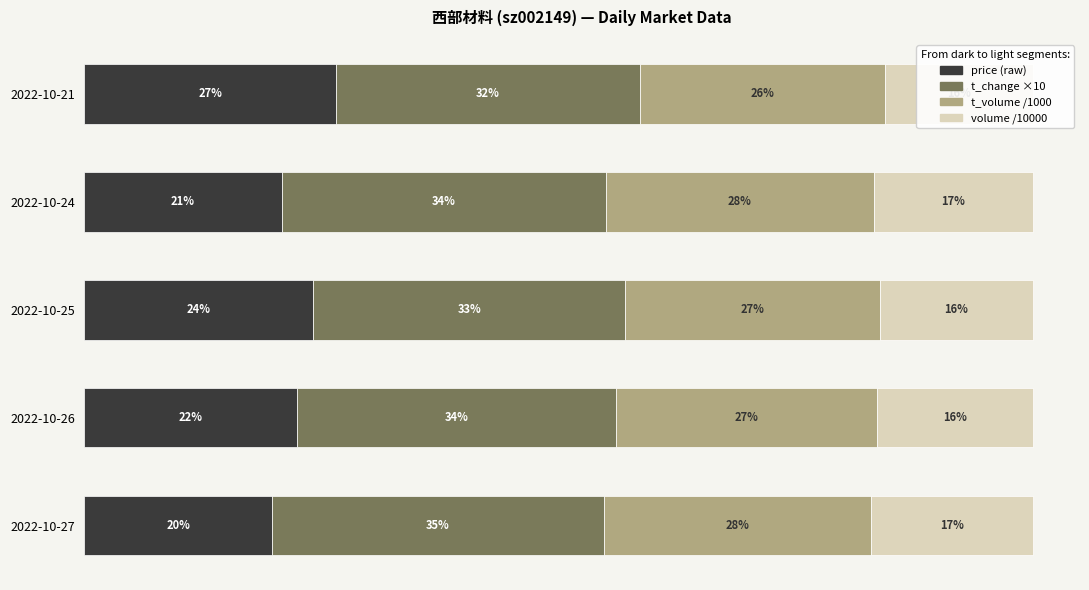

Where is price (raw) nearest to the value 23?

2022-10-26